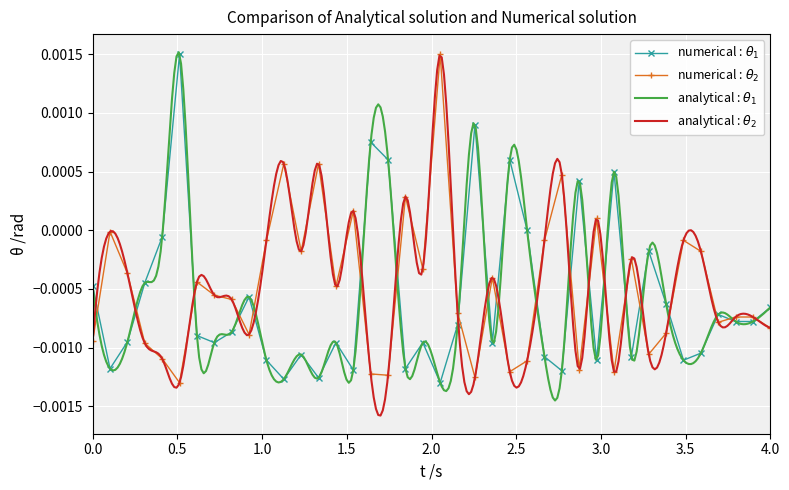

At which category is the sum across all series the highest?

6